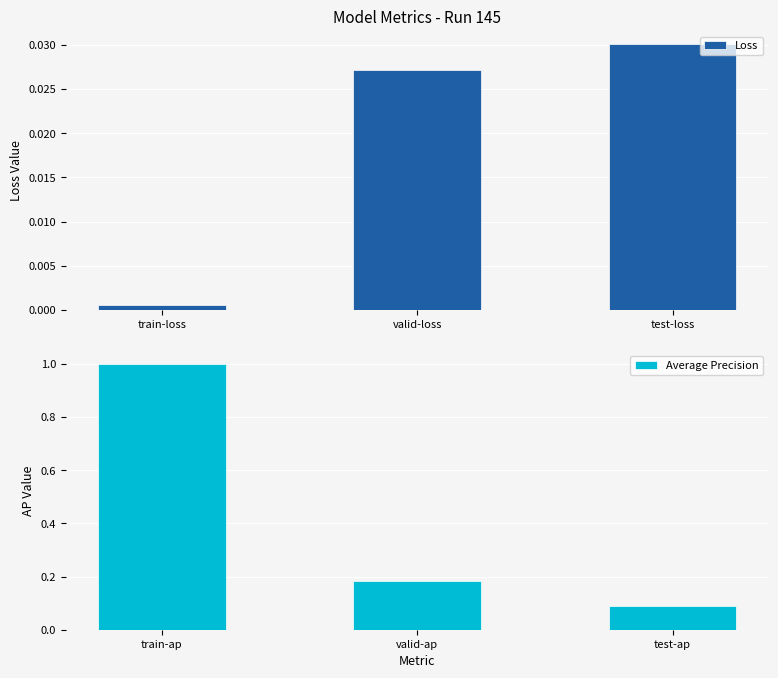

Is it true that Loss equals 0.0 at train-loss?

True